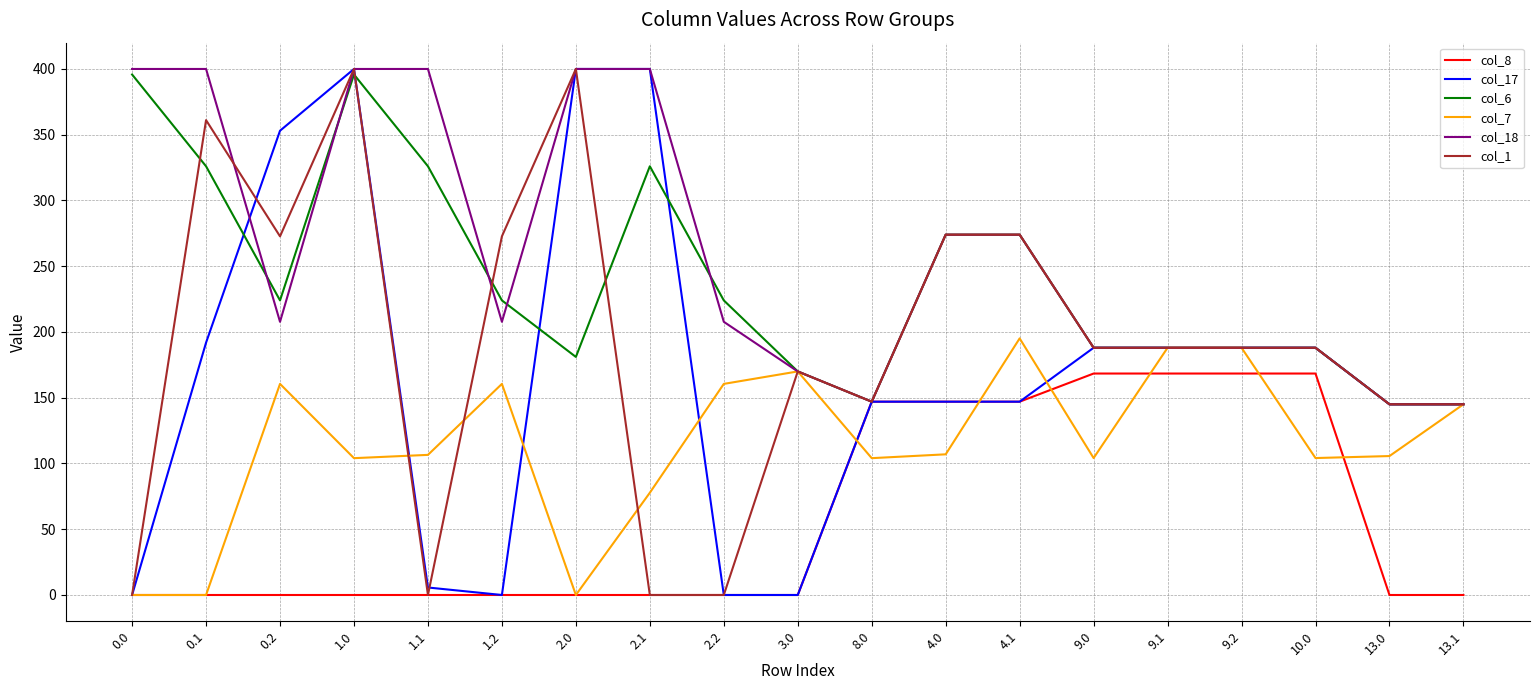

How many values in the col_6 series are below 224?

9